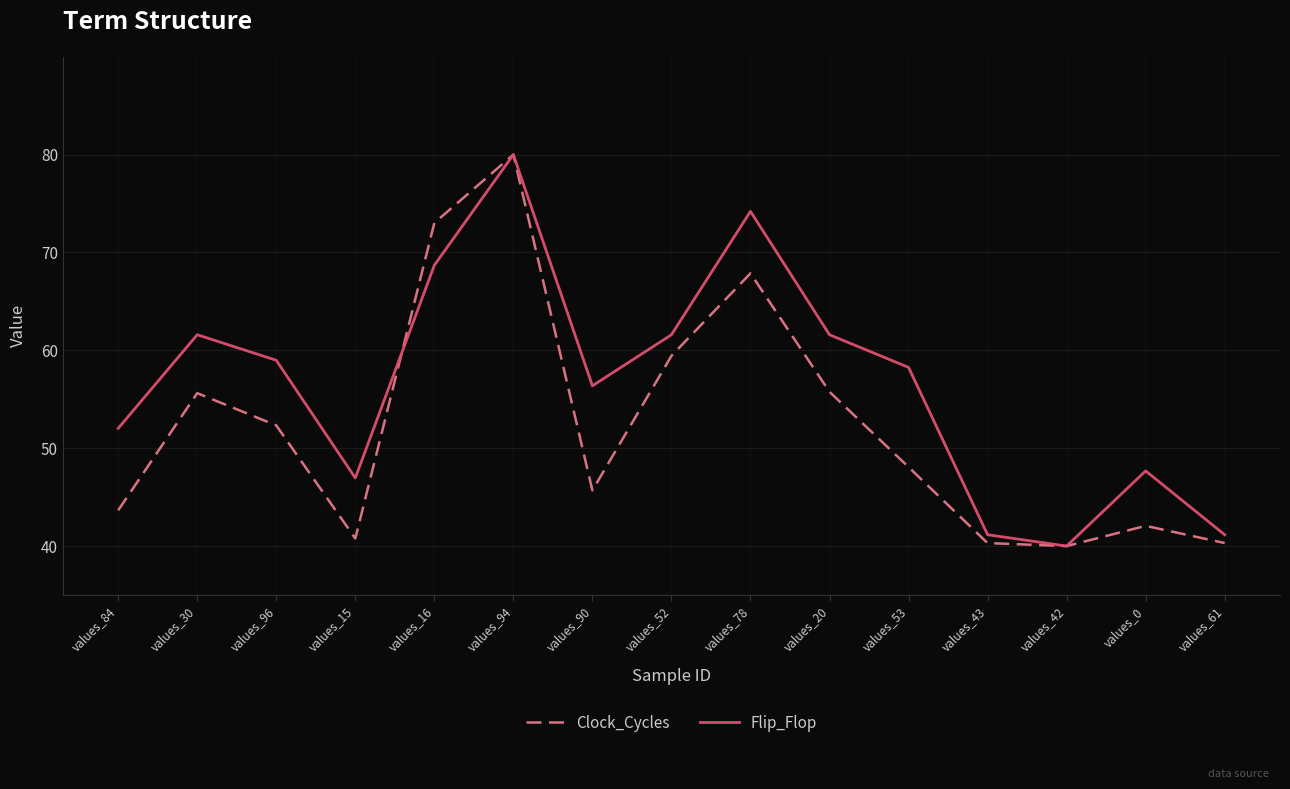

True or false: Clock_Cycles has a value of 40.3 at values_61.

True